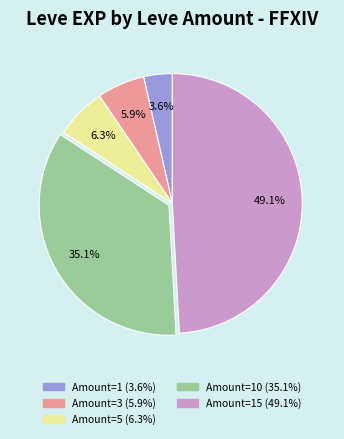

Is there any slice that represents more than half of the pie?

No